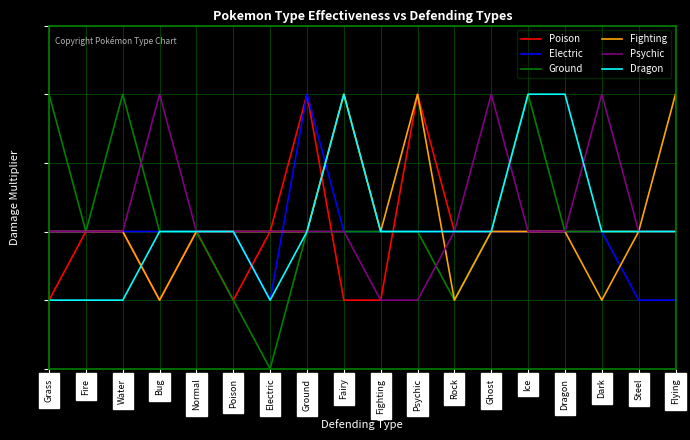

What is the total value across all series at Dark?

6.5